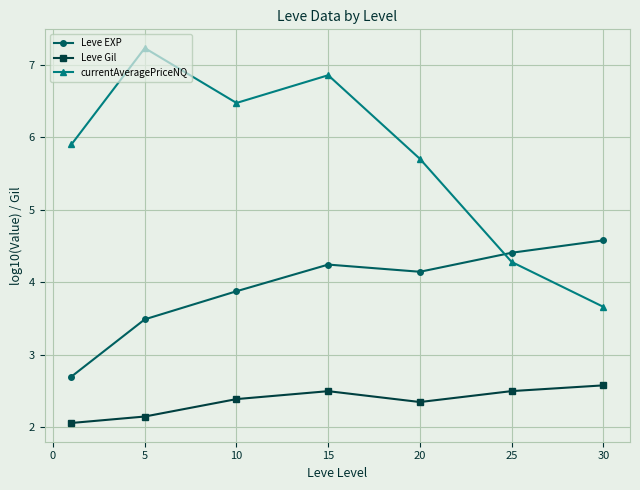

Which series has the largest total across all categories?

currentAveragePriceNQ